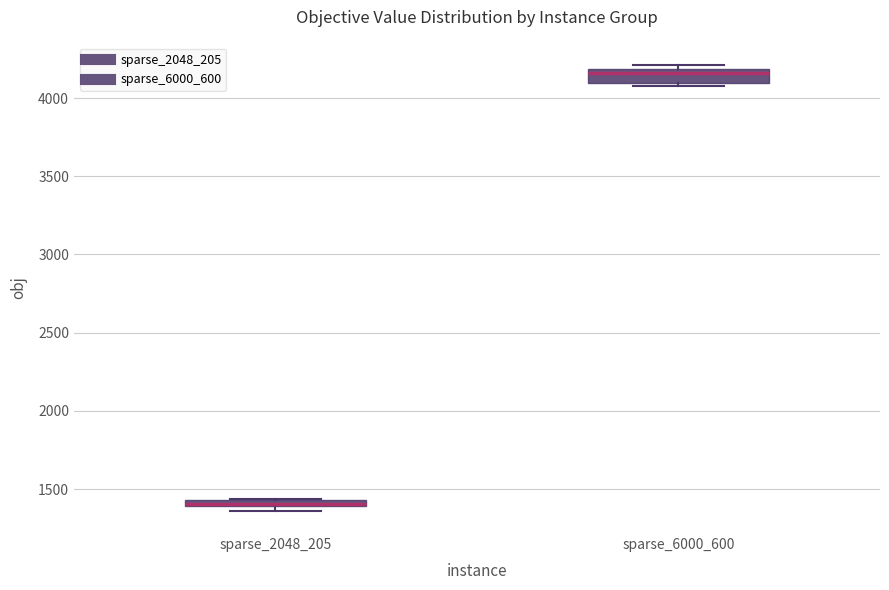

Which box has the lowest median line?

sparse_2048_205